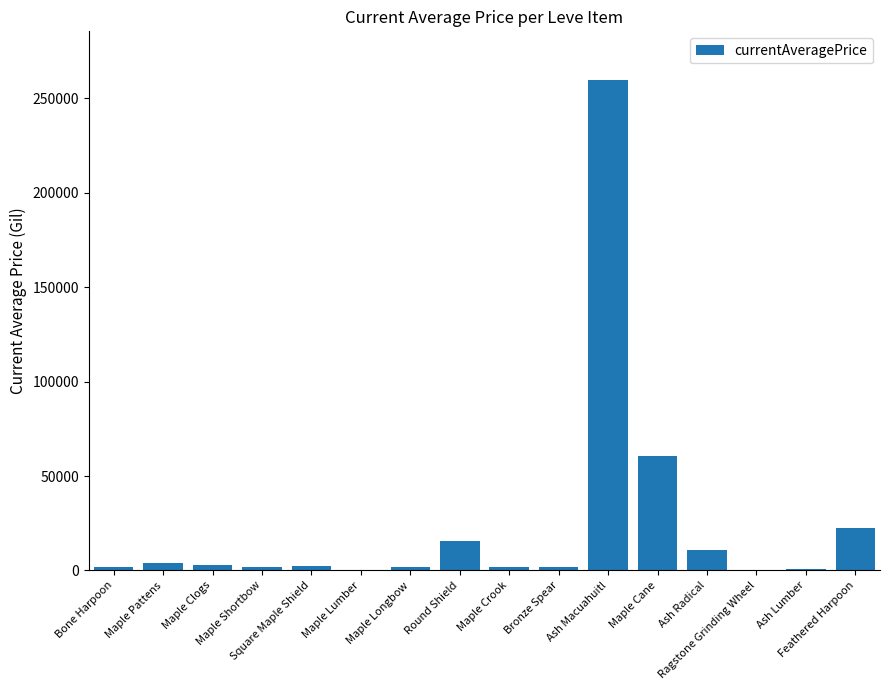

At which category does the chart reach its peak across all series?

Ash Macuahuitl